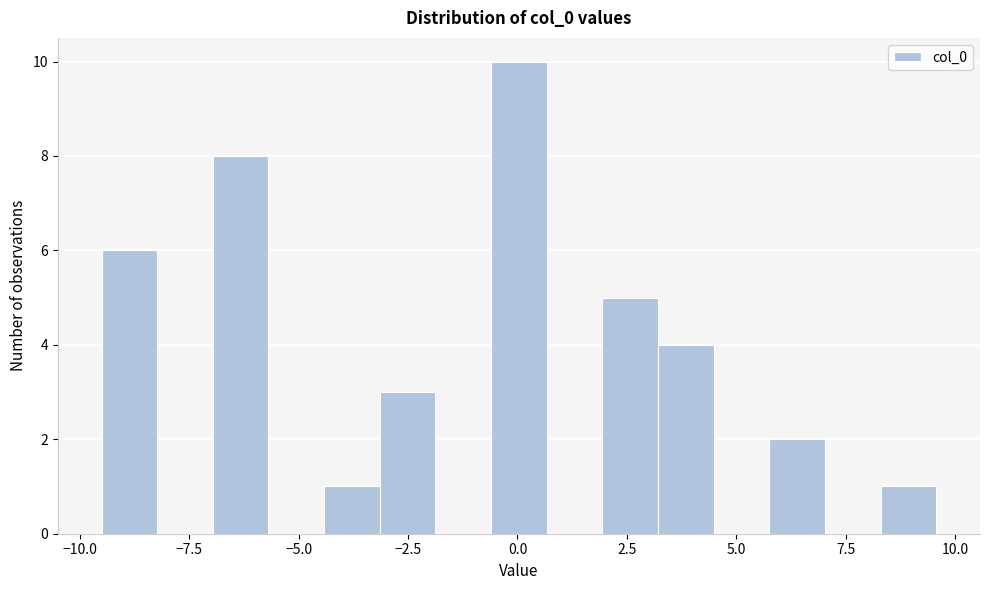

Read against the x-axis, roughly where is the centre of the tallest bar?

0.0